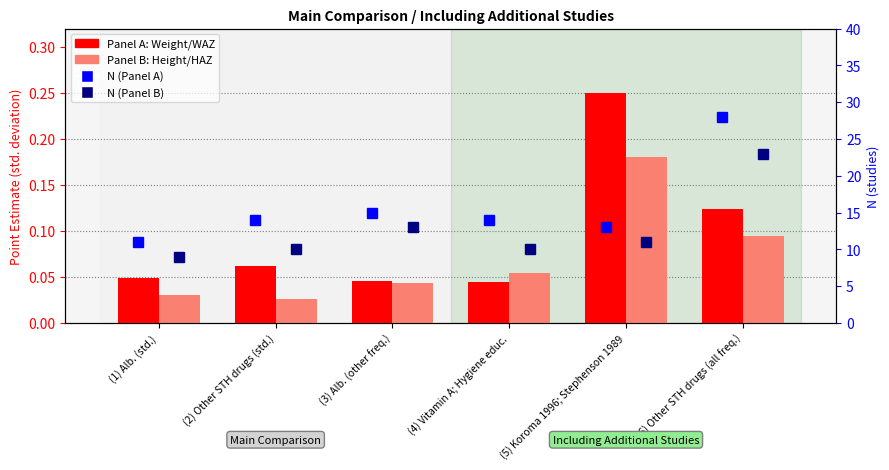

Reading left to right, extract all data points from this chart.

Panel A: Weight/WAZ: 0.0	0.1	0.0	0.0	0.3	0.1
Panel B: Height/HAZ: 0.0	0.0	0.0	0.1	0.2	0.1
N (Panel A): 11.0	14.0	15.0	14.0	13.0	28.0
N (Panel B): 9.0	10.0	13.0	10.0	11.0	23.0